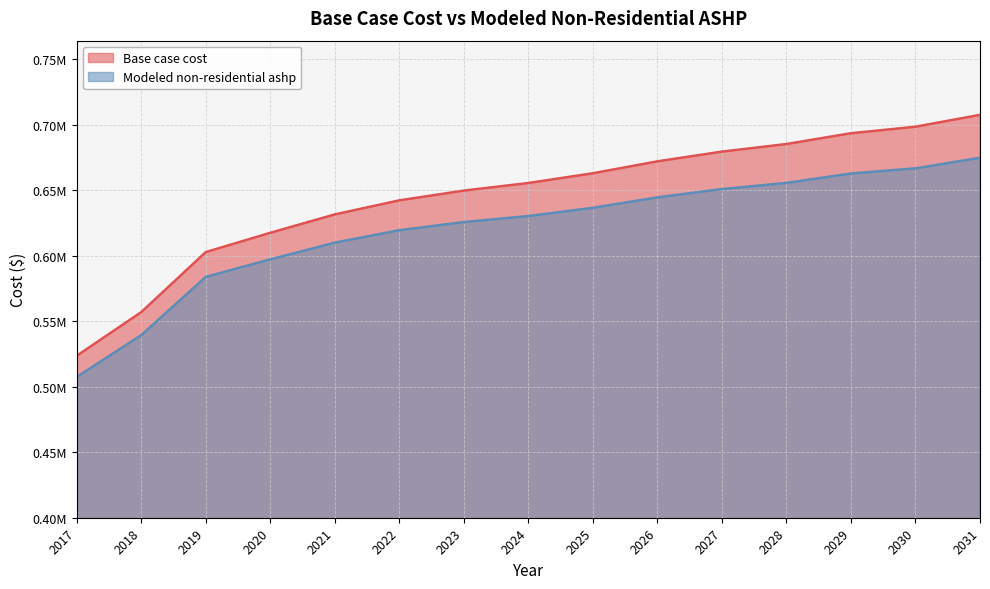

True or false: Modeled non-residential ashp has a value of 539328.0 at 2018.

True